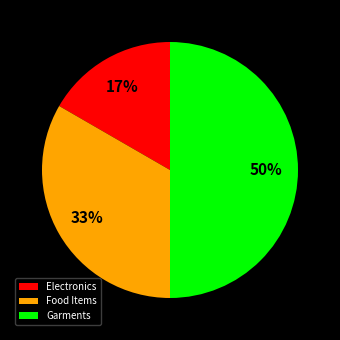

Is the sum of Garments and Electronics greater than half?

Yes